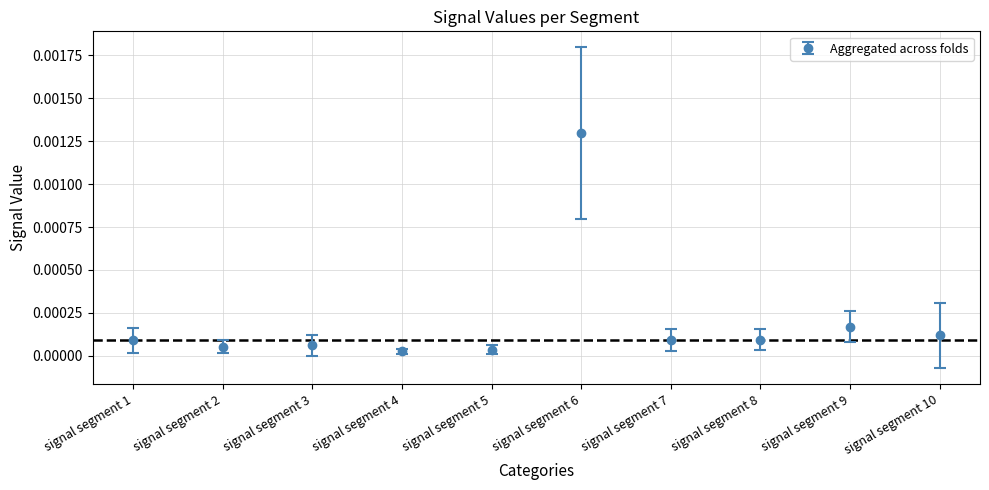

Which category has the highest value across all series?

signal segment 6